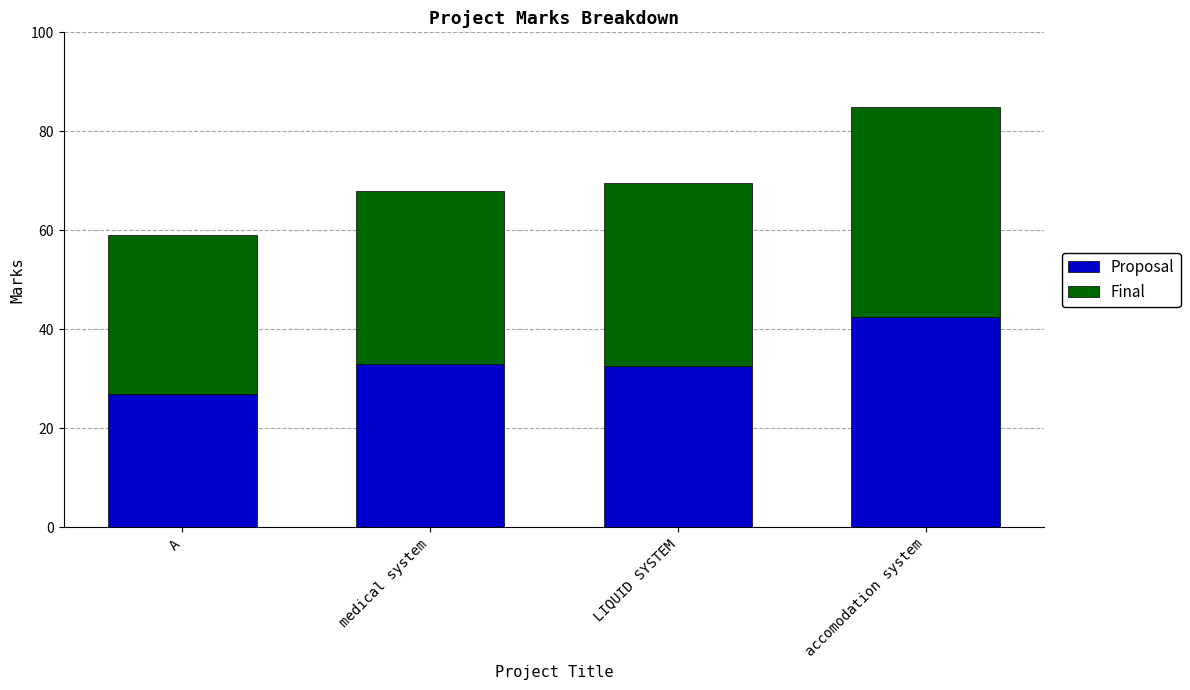

How many data points in Proposal are less than 33?

2